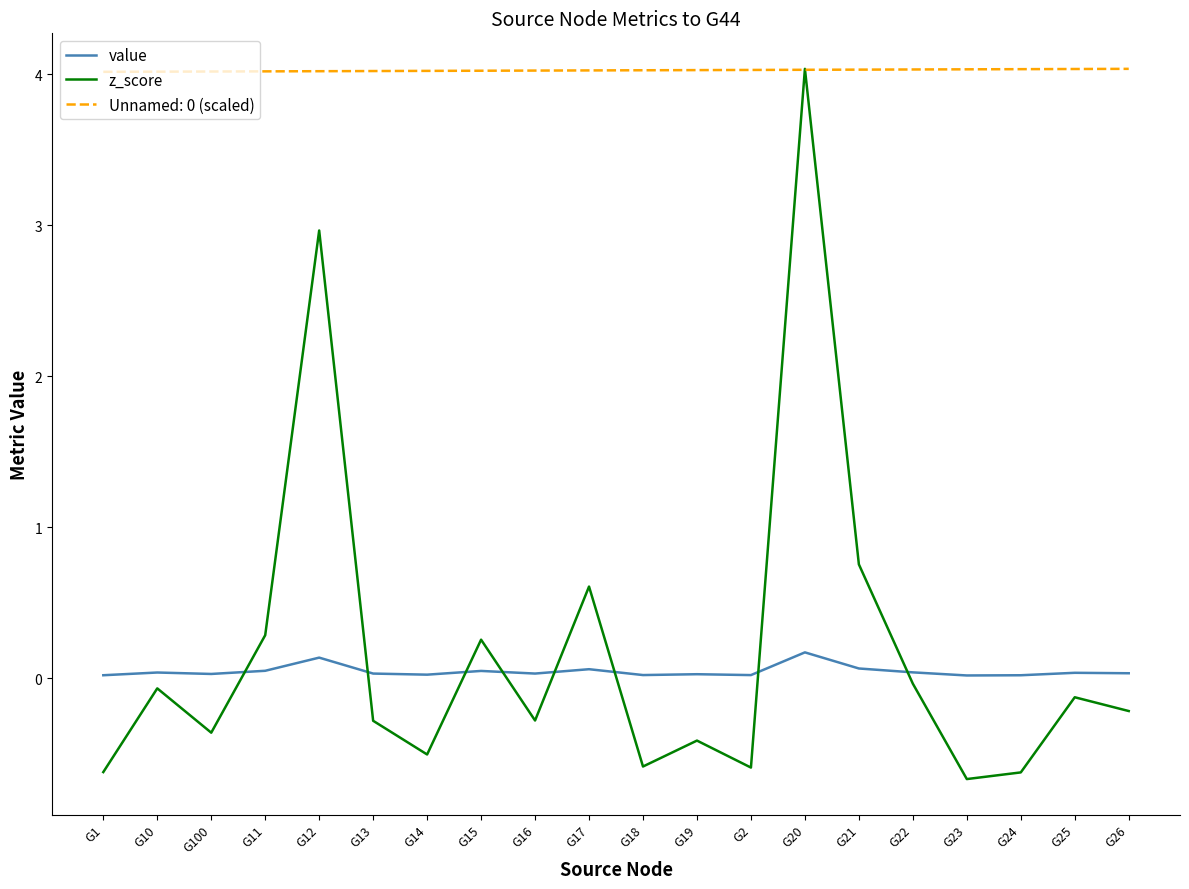

What is the minimum value shown in the chart?

-0.7